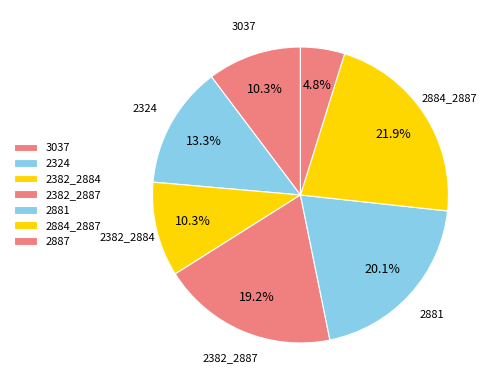

To the nearest percent, what is the average slice percentage?

14%